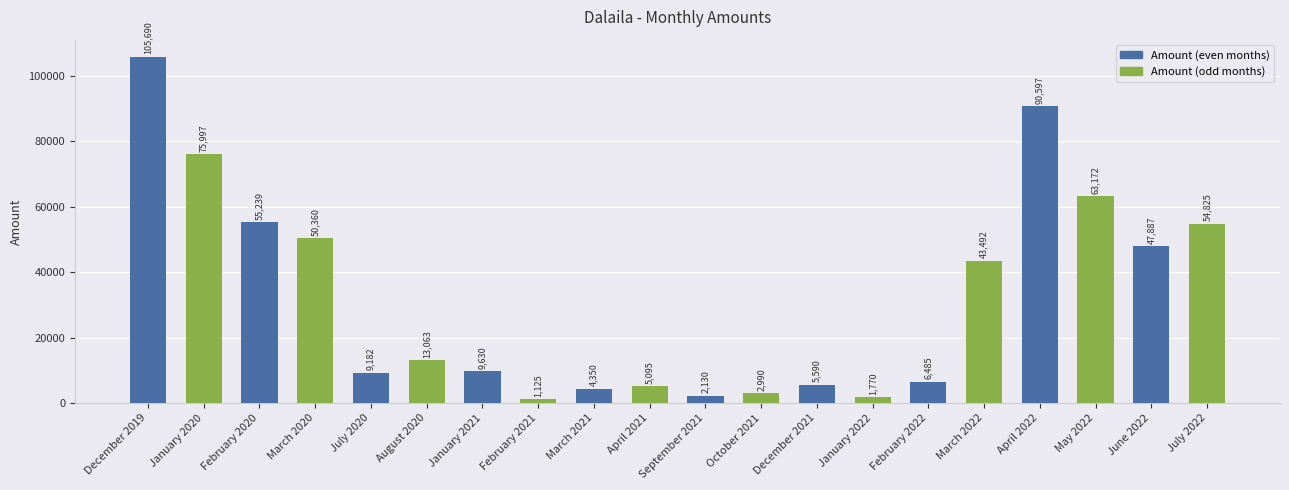

How many distinct data groups are displayed?

1